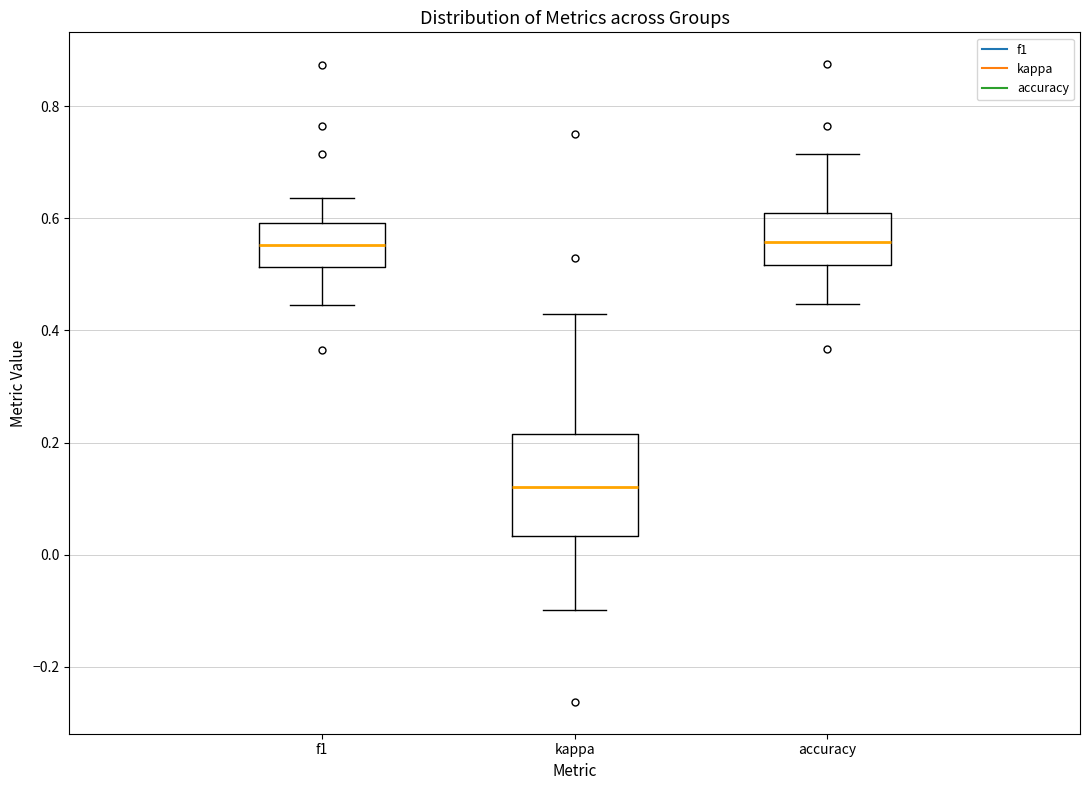

Reading left to right, transcribe this box plot: for each box, give where its median line is, the range the box spans, and where its two whiskers end, as read against the y-axis. The values are not printed on the chart, so give them approximately, as read against the axis.

f1: median 0.56, box 0.52 to 0.60, whiskers 0.44 to 0.64
kappa: median 0.12, box 0.04 to 0.22, whiskers -0.10 to 0.42
accuracy: median 0.56, box 0.52 to 0.60, whiskers 0.44 to 0.72